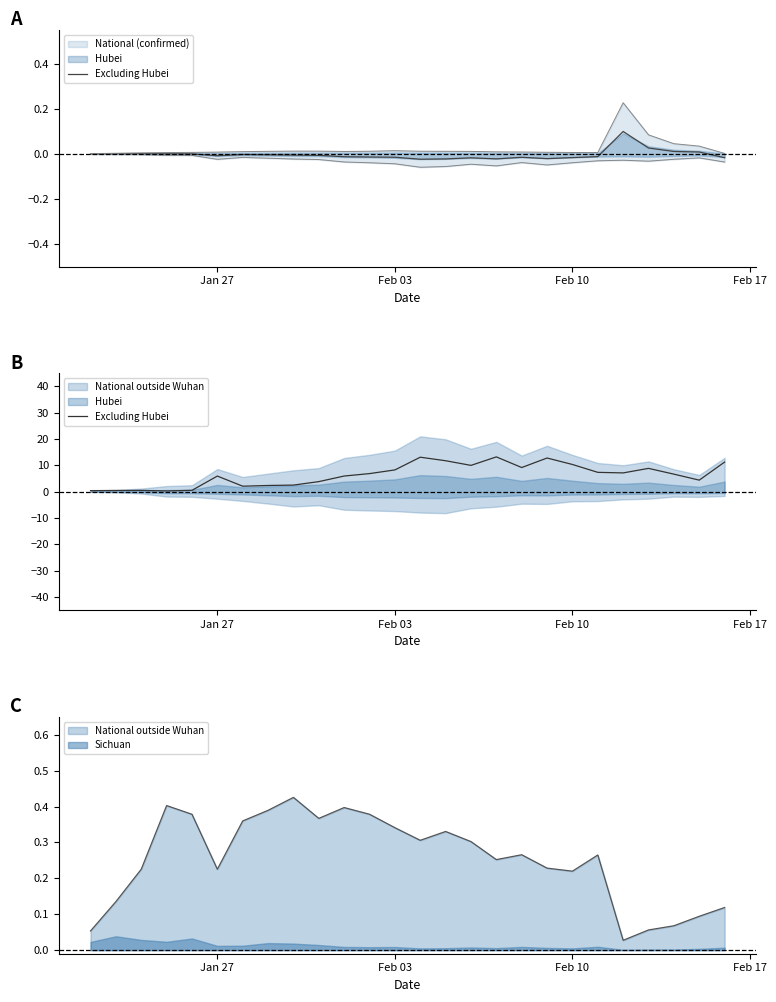

The chart shows a value of 22.4 at 18. True or false?

False